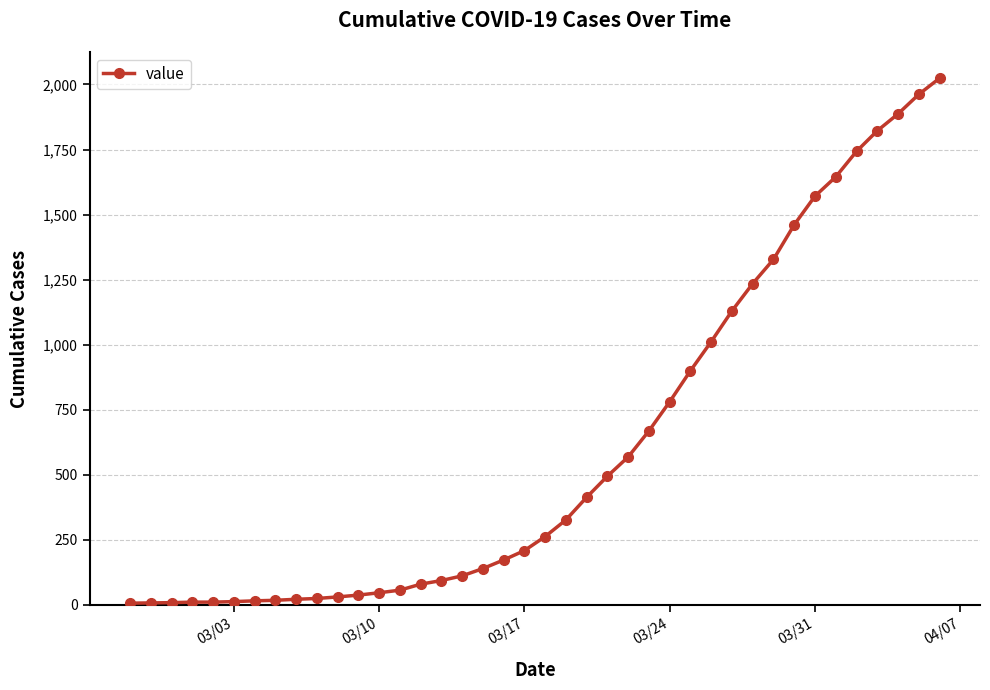

What is the greatest value displayed?

2024